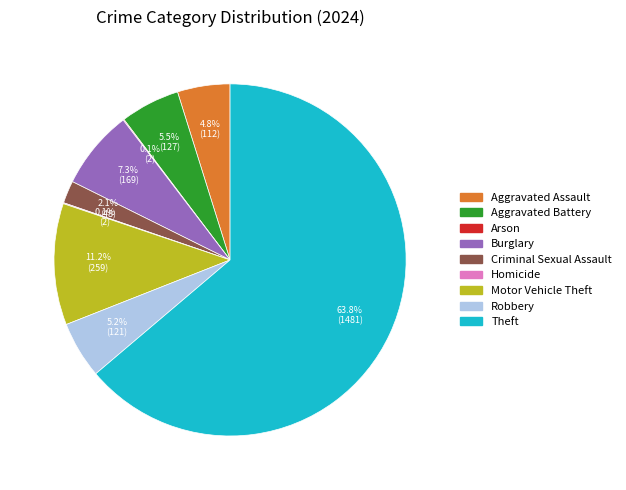

What portion of the pie excludes Burglary?

92.7%